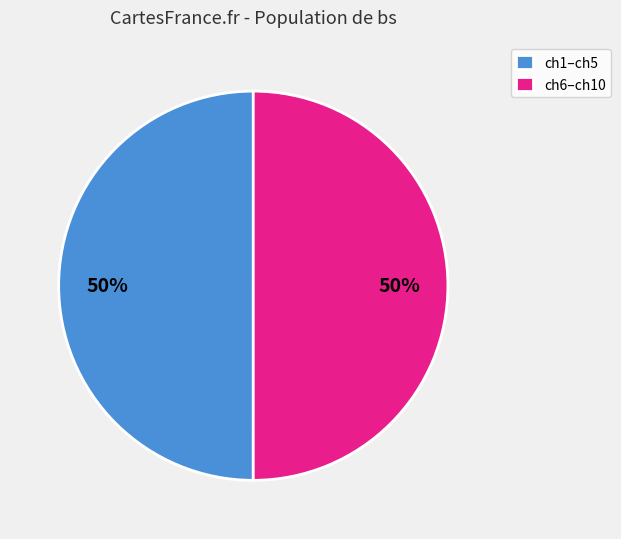

How many segments does this pie chart have?

2